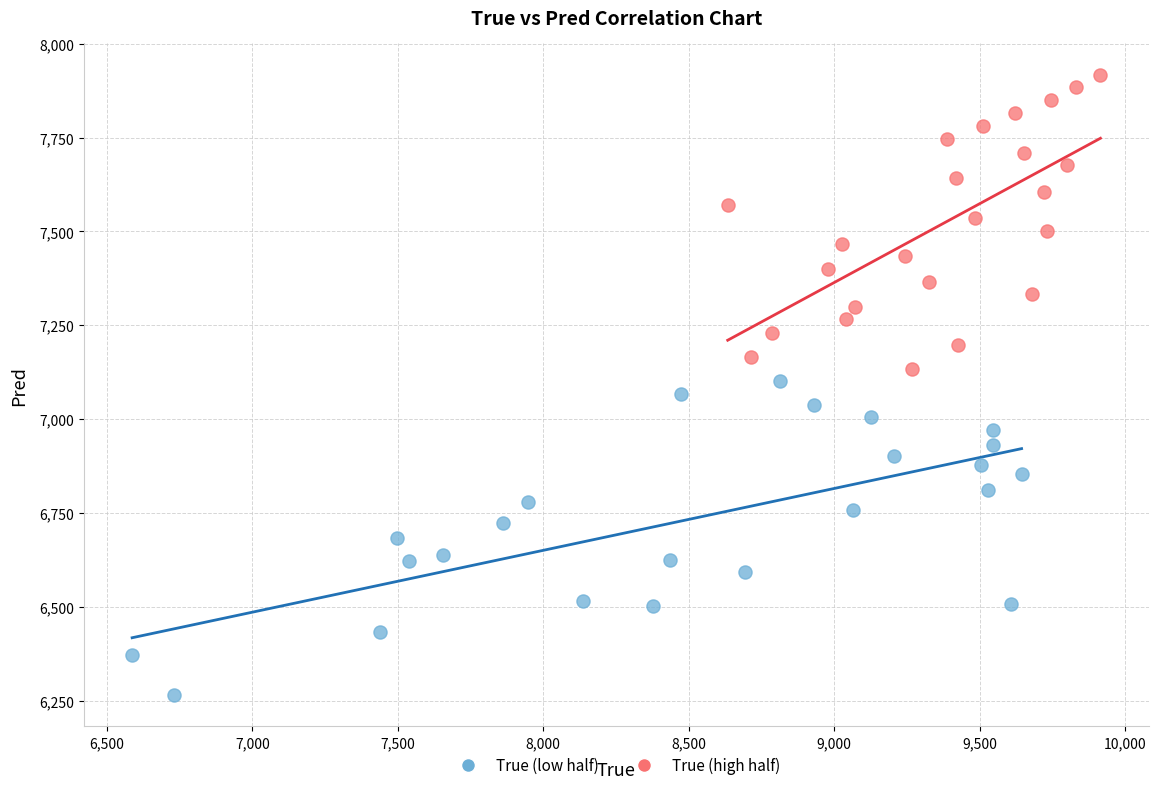

Which series reaches the maximum Y coordinate?

True (high half)